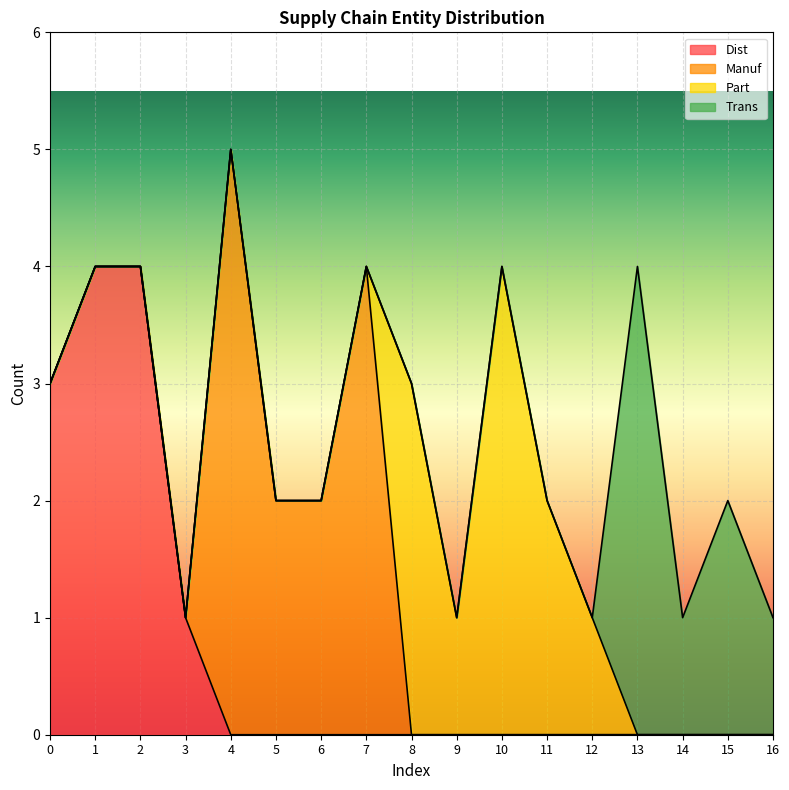

How many lines are shown in the chart?

4